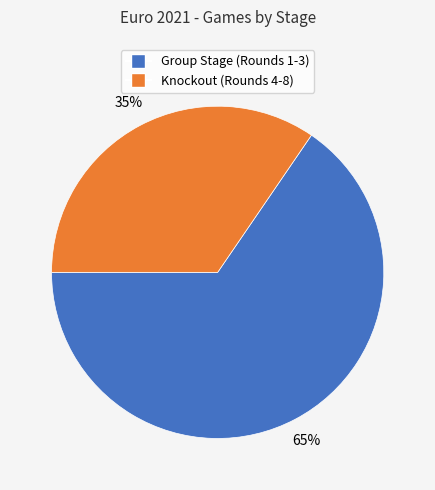

To the nearest percent, what is the average slice percentage?

50%